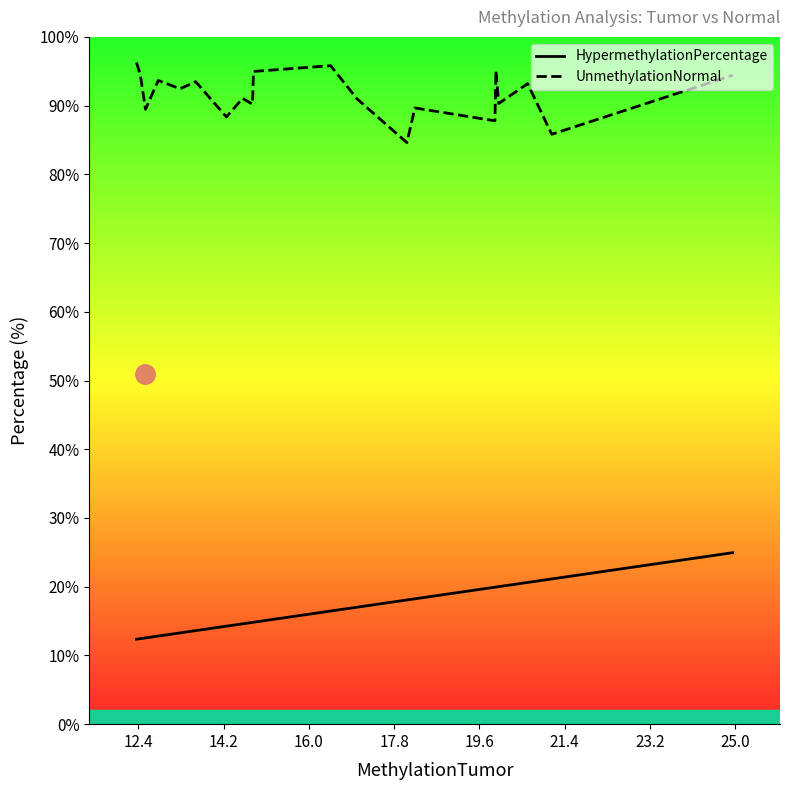

What is the value of the HypermethylationPercentage point at the 16th from the left?

19.9